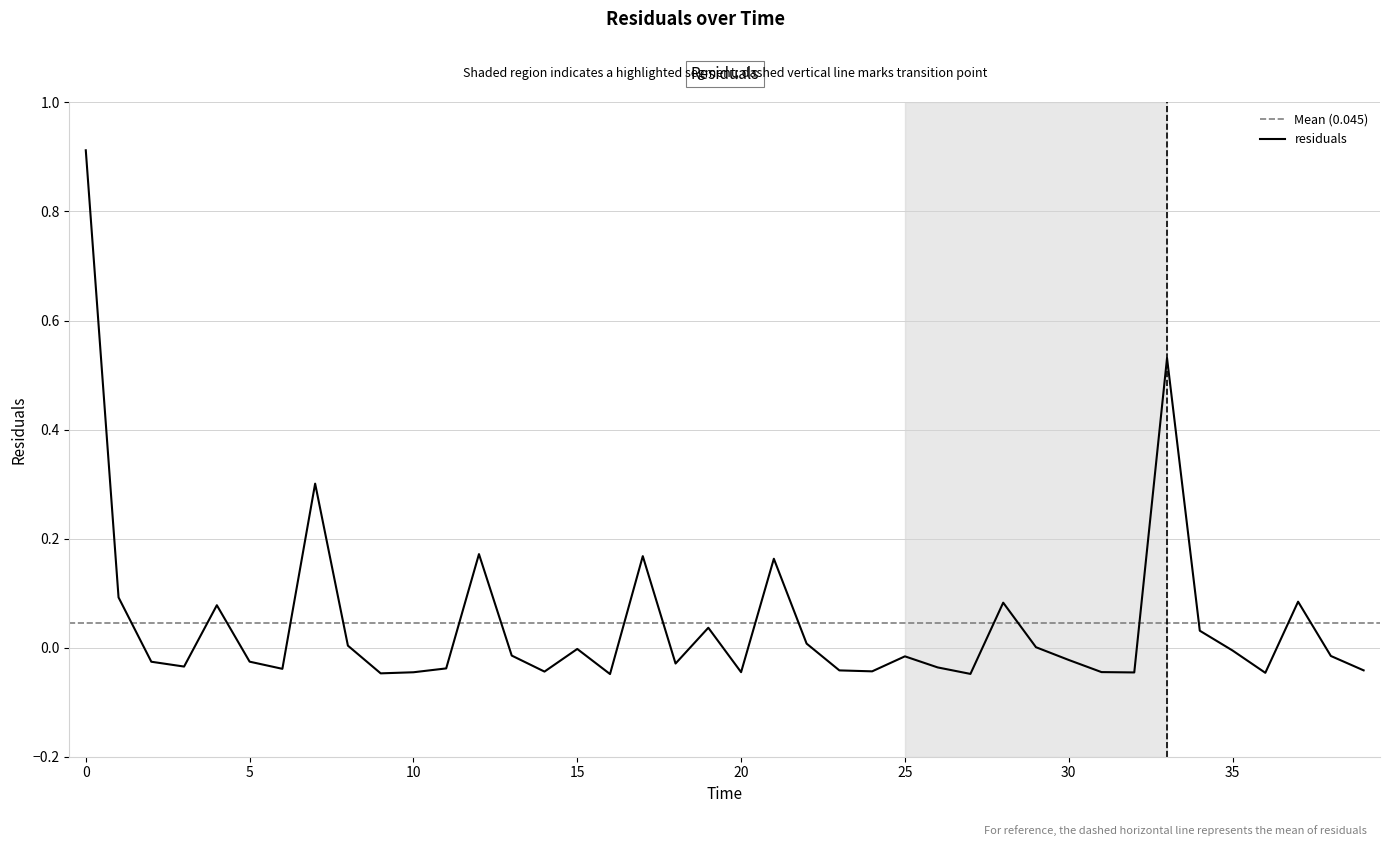

Is it true that the value at 0 is 1.2?

False